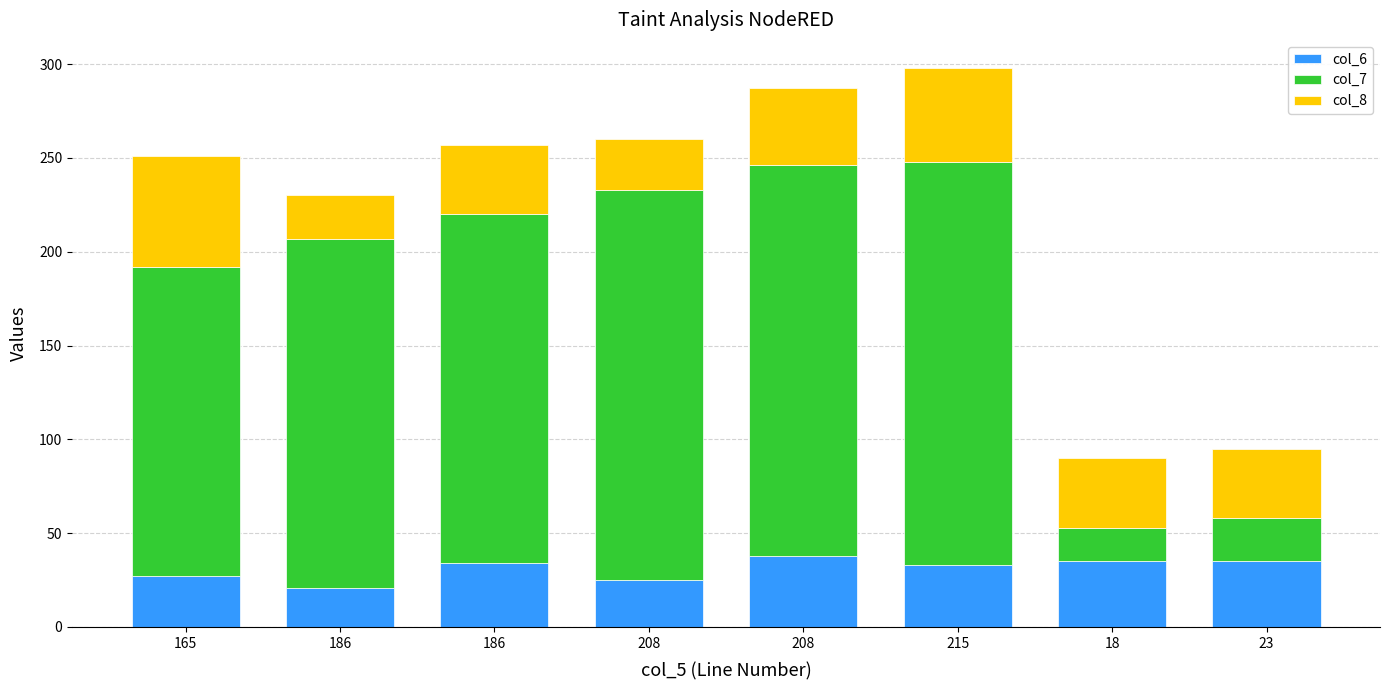

The col_7 series shows 215 at 215. True or false?

True